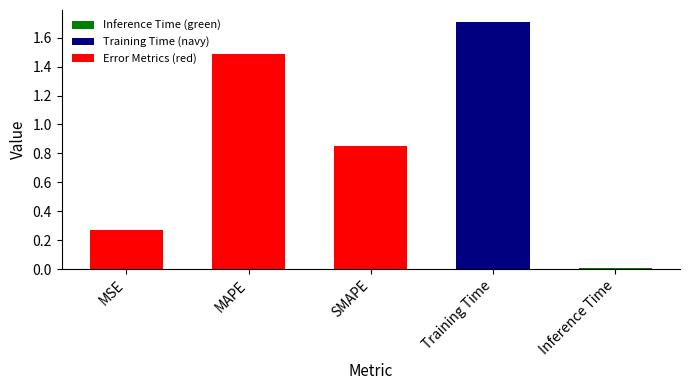

How many bars are there in total?

5